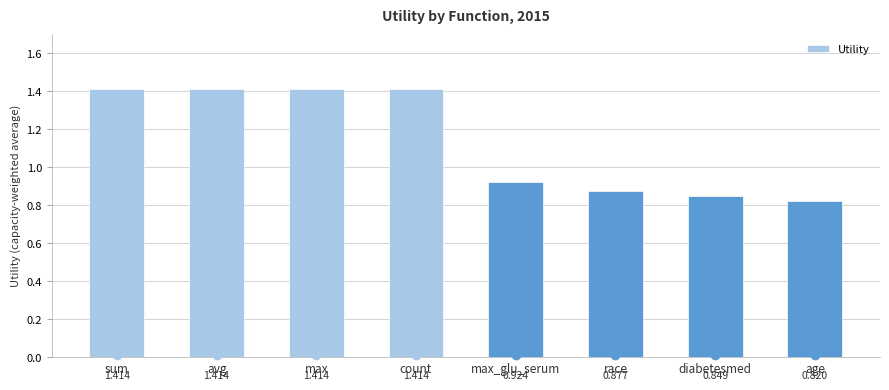

What is the maximum value shown in the chart?

1.4